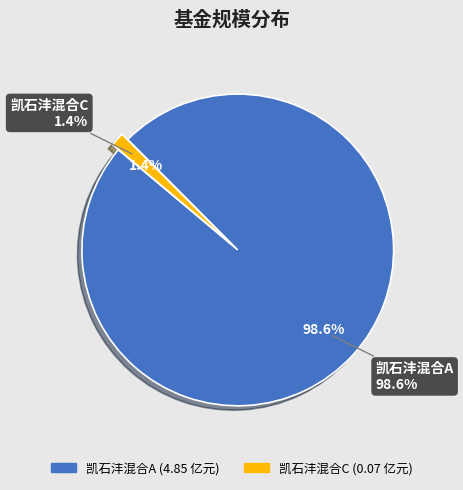

True or false: 凯石沣混合A accounts for 93% of the total.

False